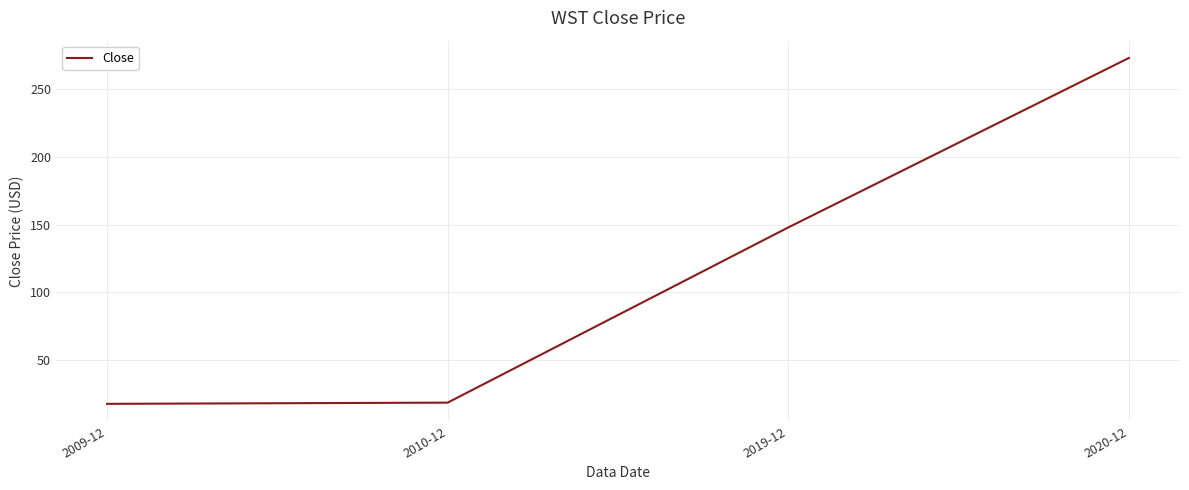

The value at 2020-12 is 124.0. True or false?

False